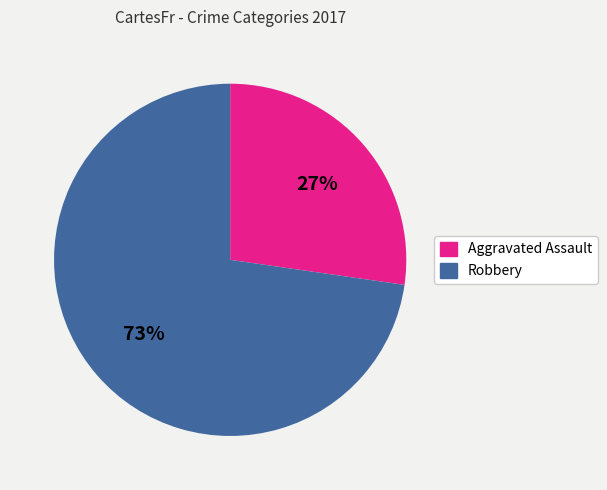

Which category has the smallest portion of the pie?

Aggravated Assault